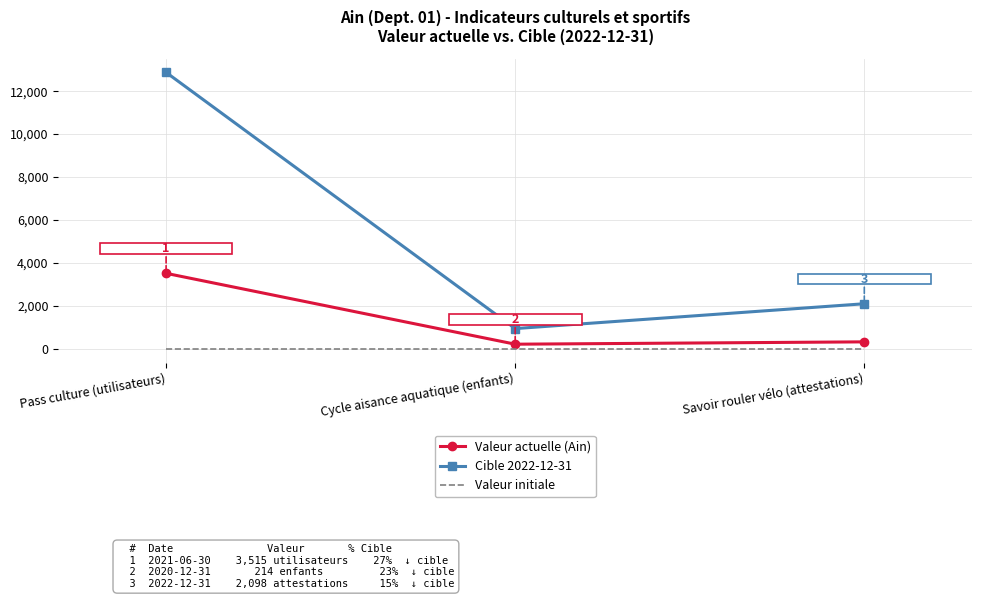

List the series in order of their overall mean, highest first.

Cible 2022-12-31, Valeur actuelle (Ain), Valeur initiale